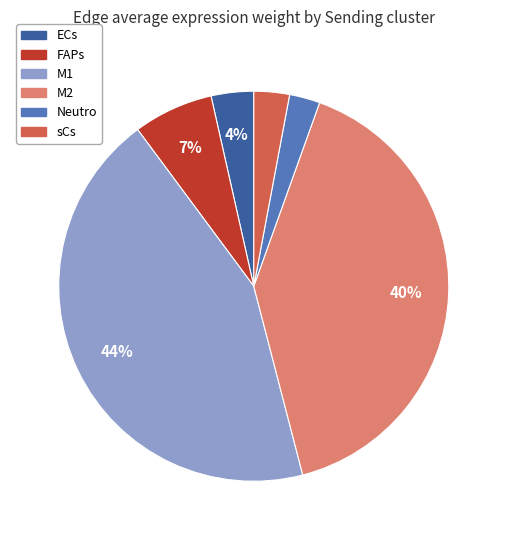

Count the number of slices in the pie.

6